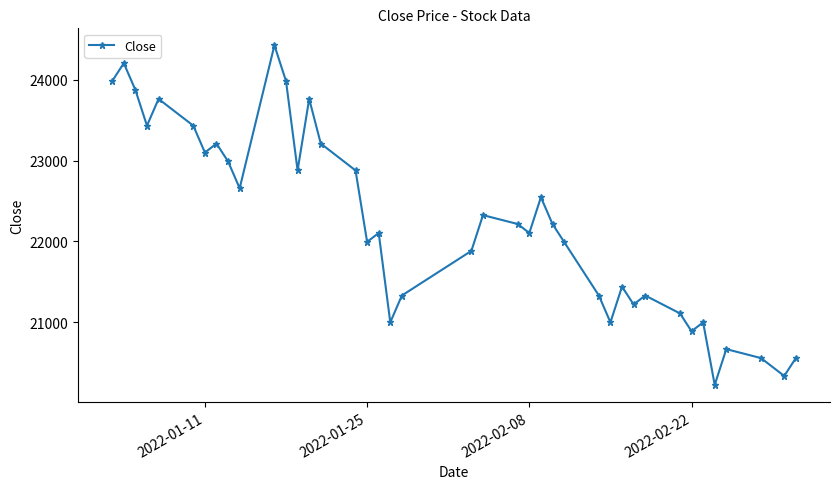

How many points are higher than both their immediate neighbors (excluding endpoints)?

12